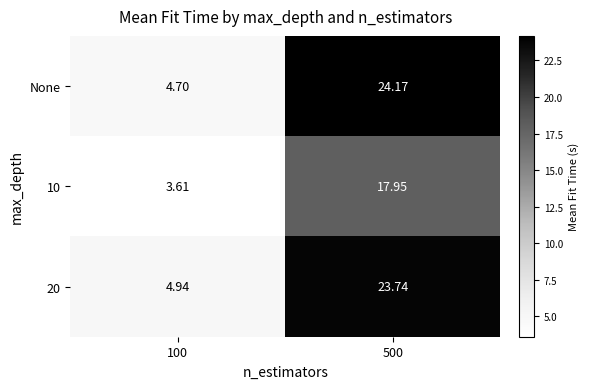

Is the value of 20 at 500 greater than the value of 10 at 500?

Yes